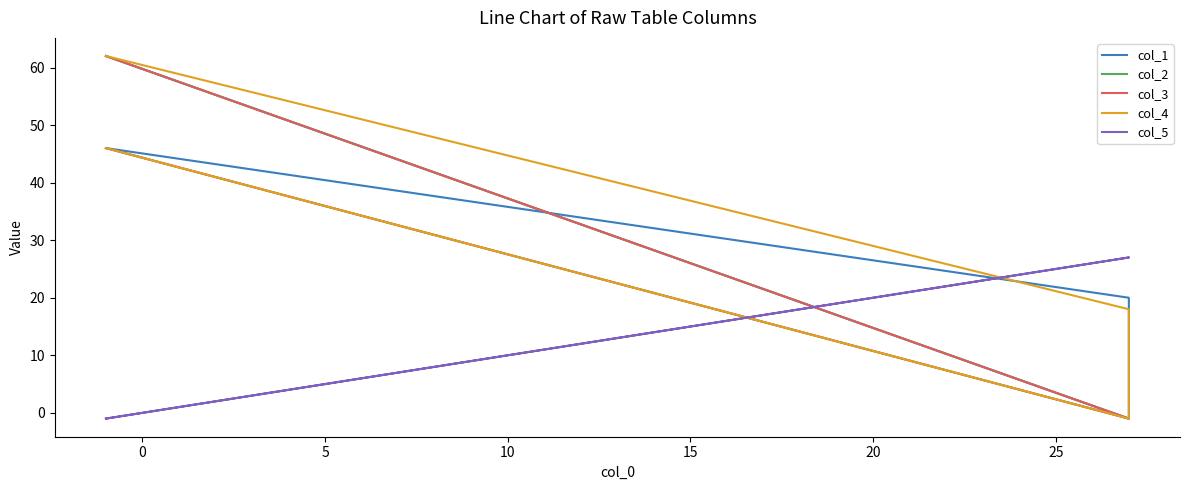

True or false: col_5 has a value of 13 at 0.

False